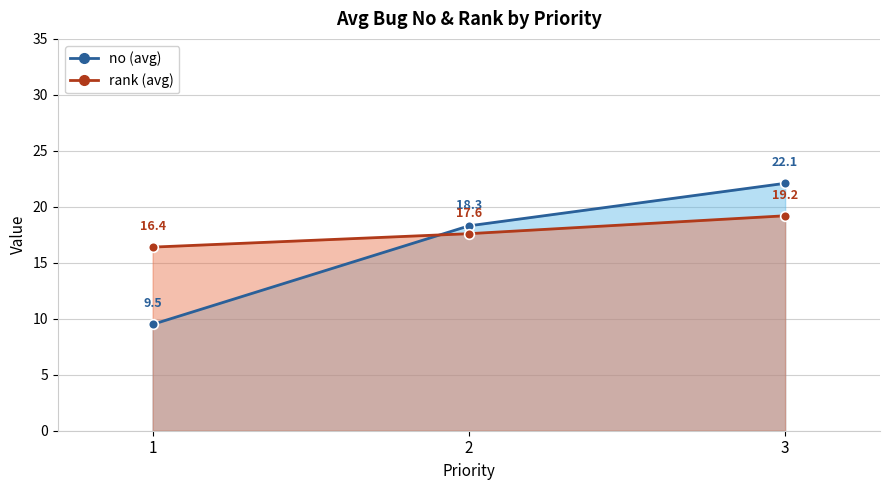

Reading right to left, what are all the values shown in this chart?

no (avg): 22.1	18.3	9.5
rank (avg): 19.2	17.6	16.4